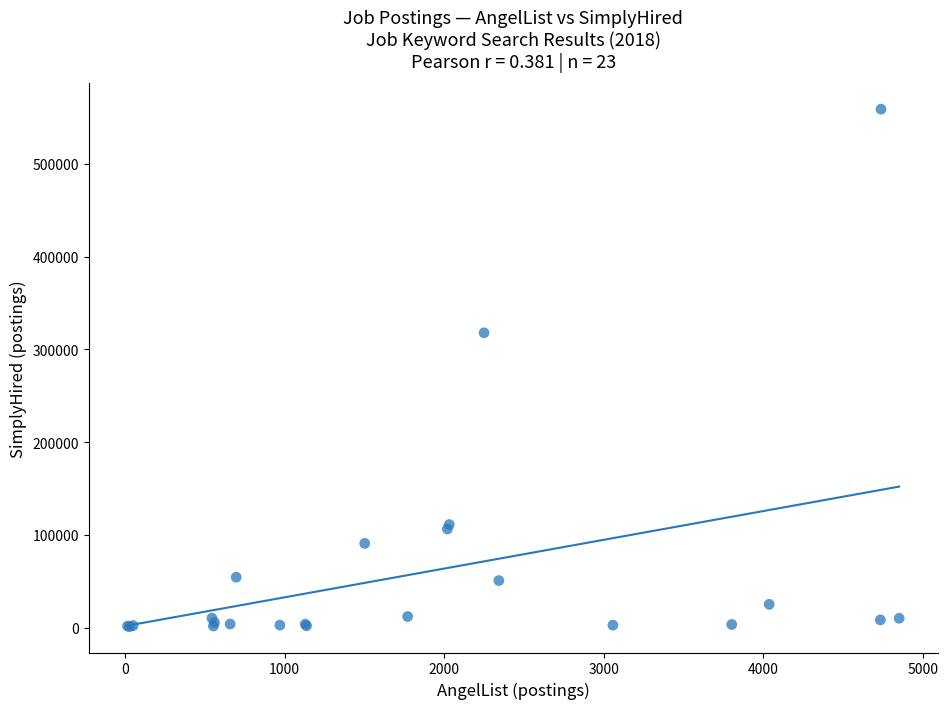

What Y value in the scatter plot is closest to 280072?

317909